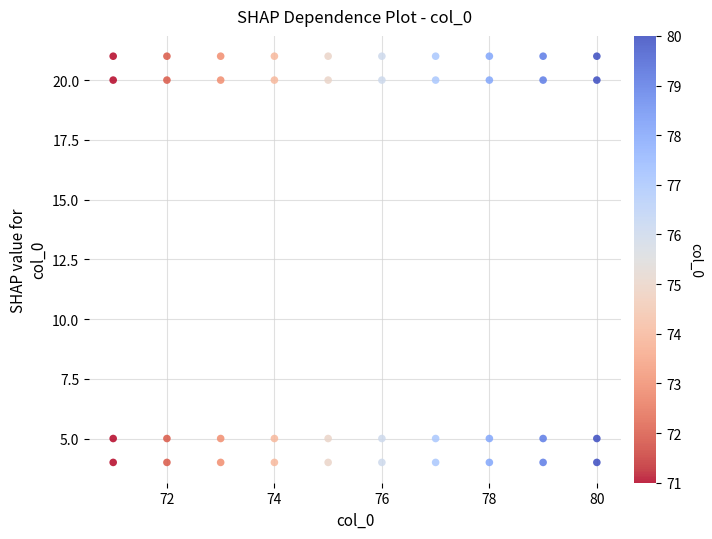

What is the range of Y values (max minus min)?

17